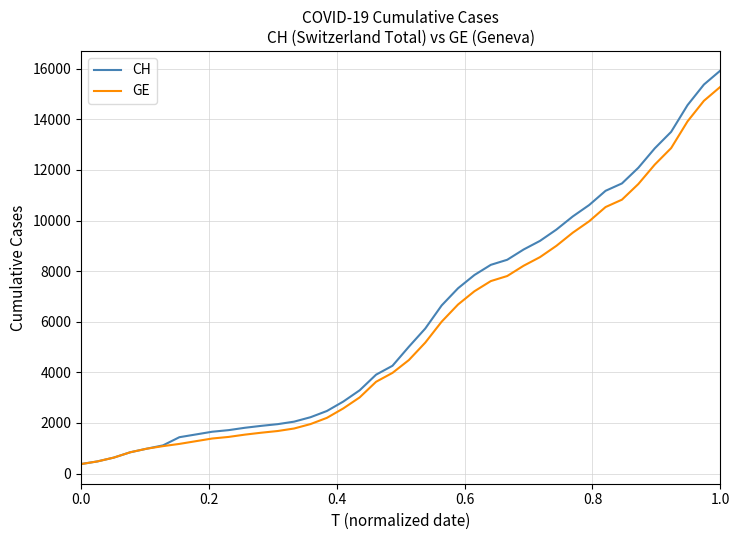

Which series has the largest range (max minus min)?

CH